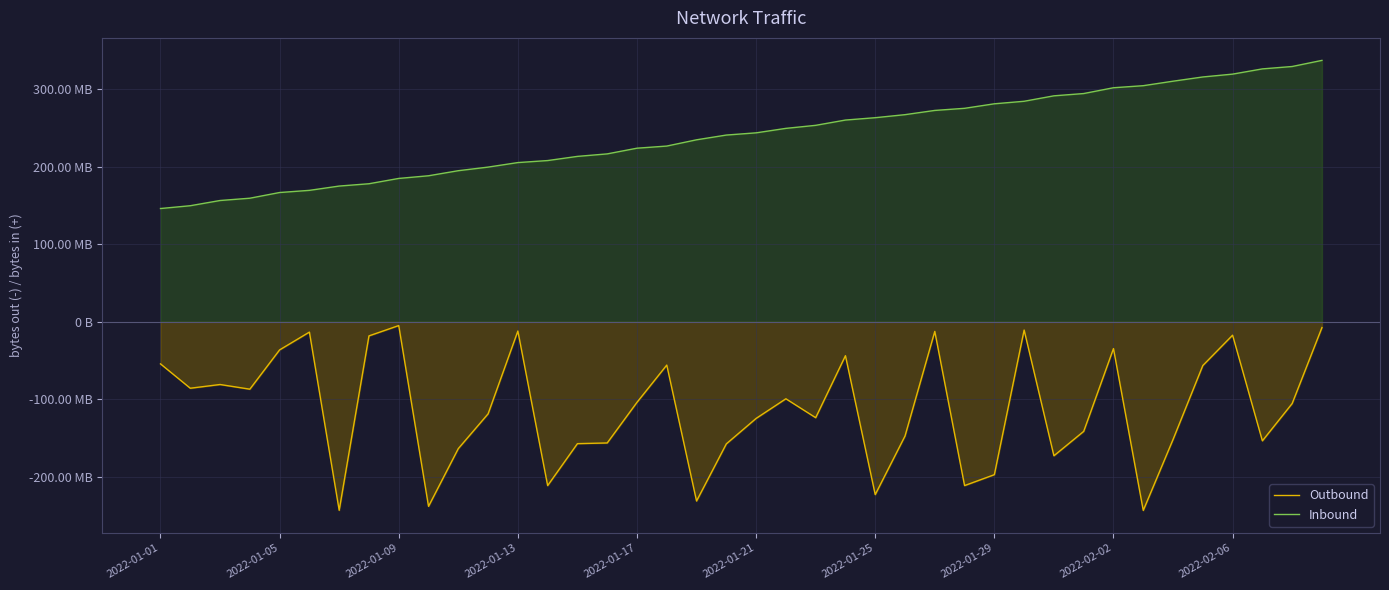

Count the number of categories in the chart.

40